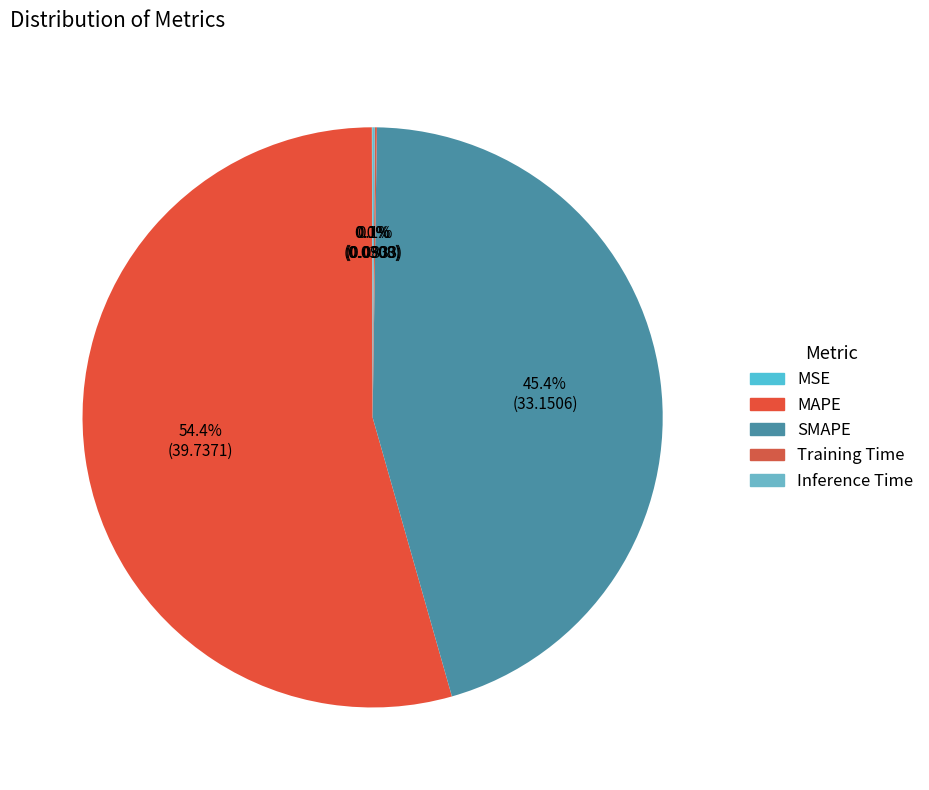

The MAPE slice represents 62% of the pie. True or false?

False